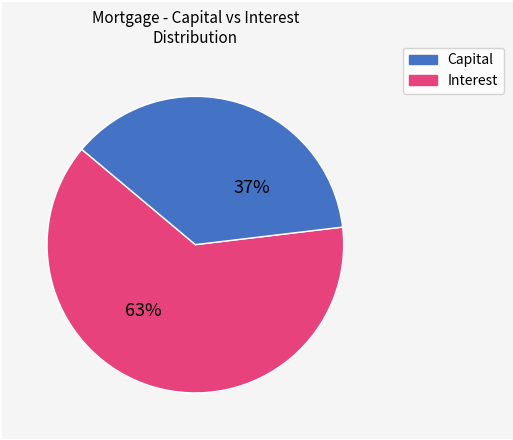

To the nearest percent, what is the combined percentage of Capital and Interest?

100%